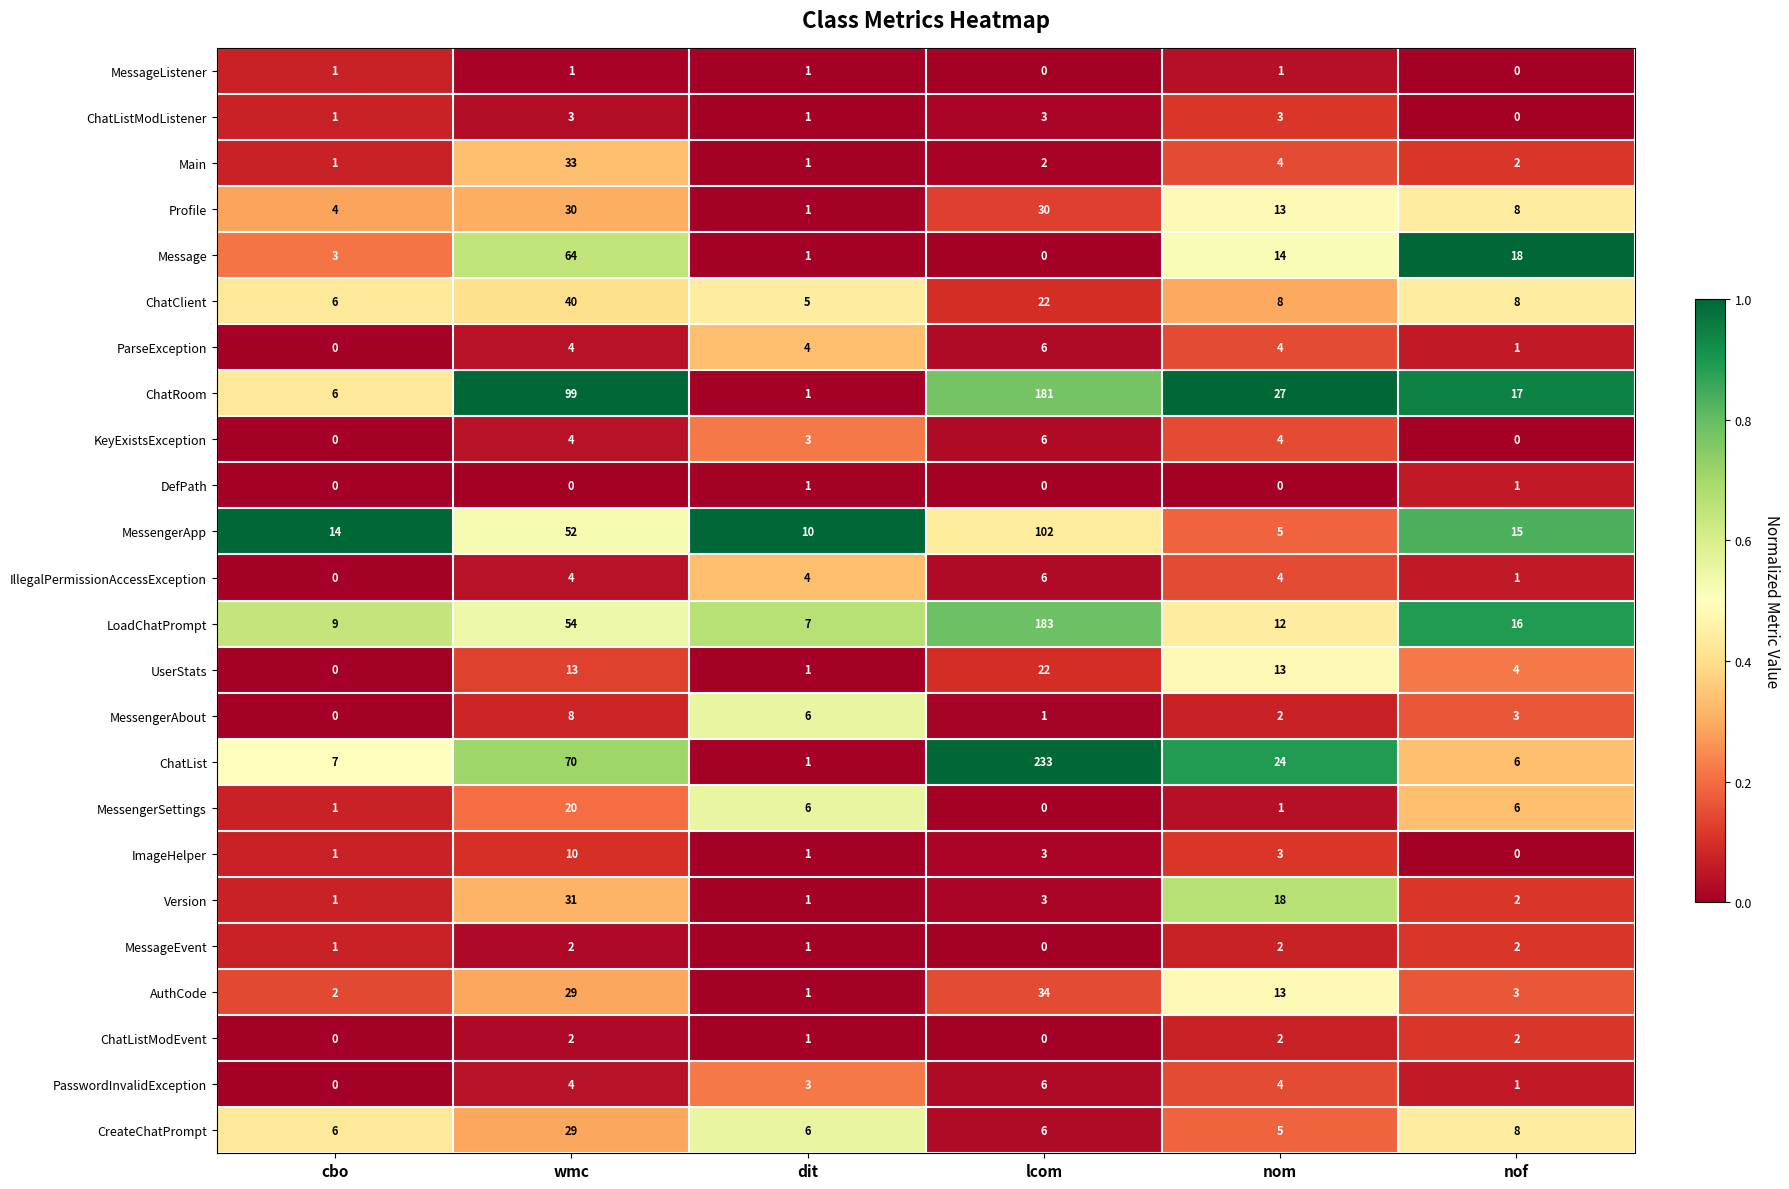

Between dit and lcom, which series saw the biggest shift?

ChatList